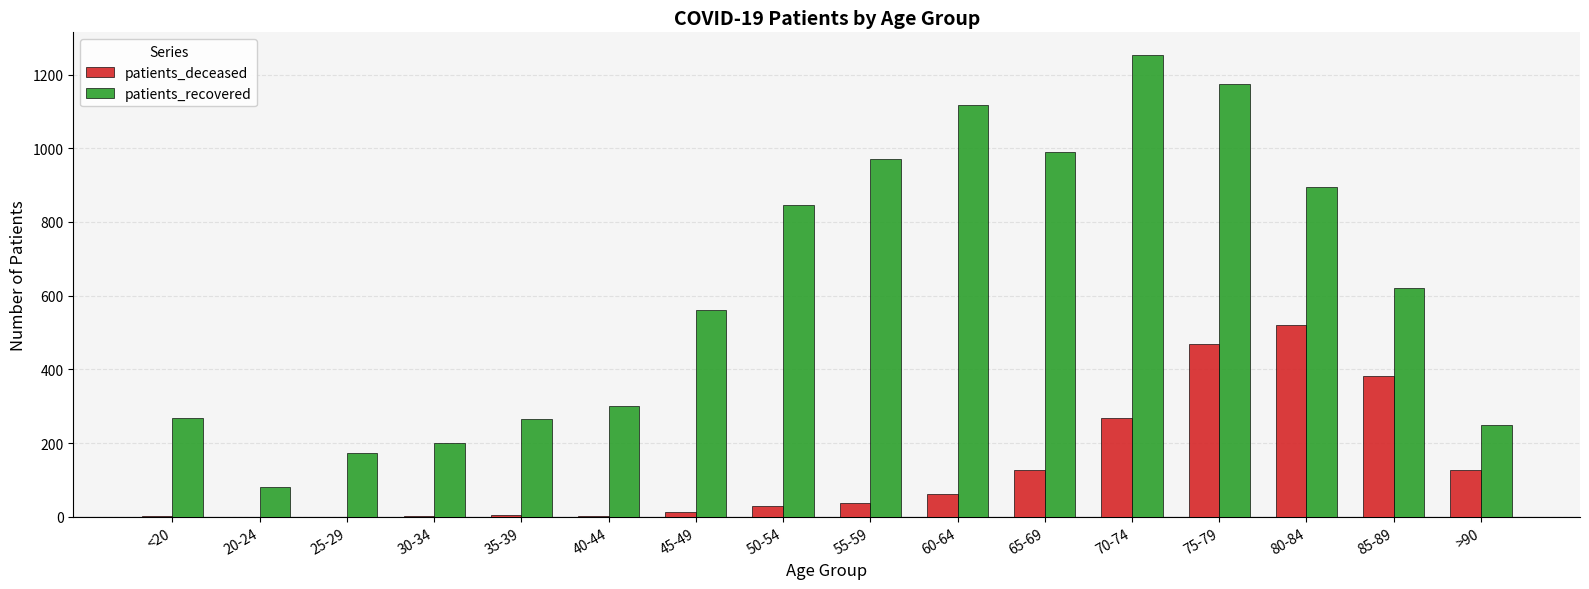

Is the value of patients_deceased at 80-84 greater than the value of patients_recovered at 60-64?

No